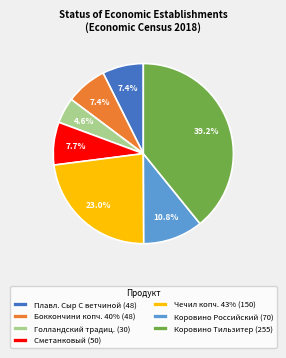

What is the ratio of the value at Голландский традиц. (30) to the value at Сметанковый (50)?

0.6